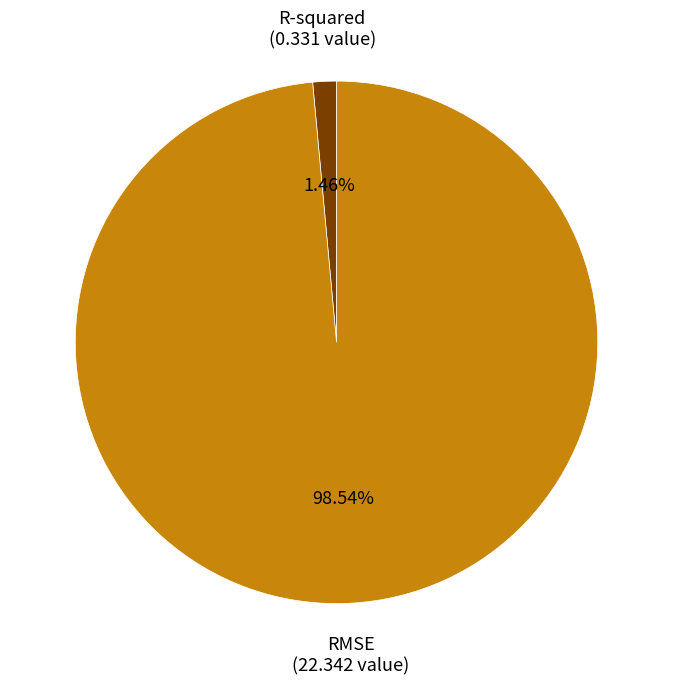

Is there any slice that represents more than half of the pie?

Yes